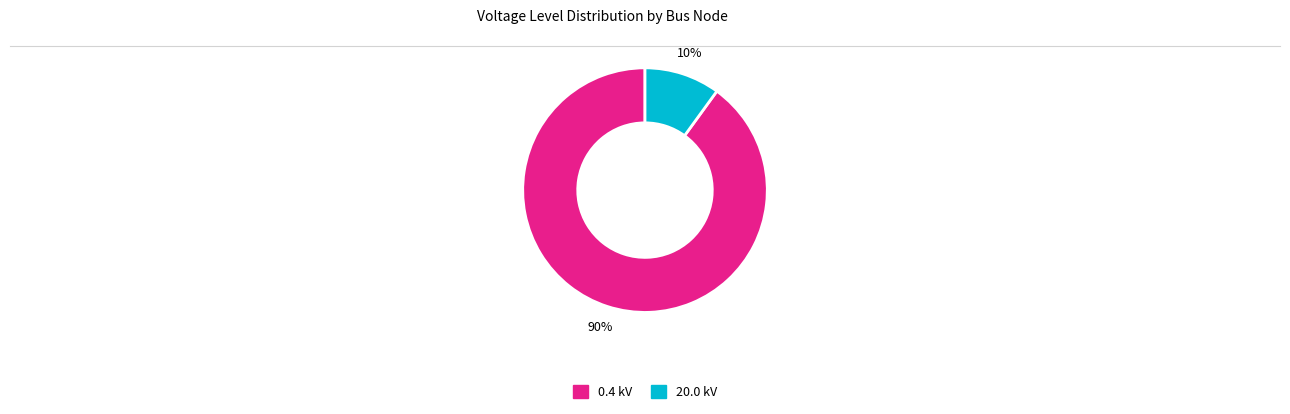

Is there a majority slice in this chart?

Yes